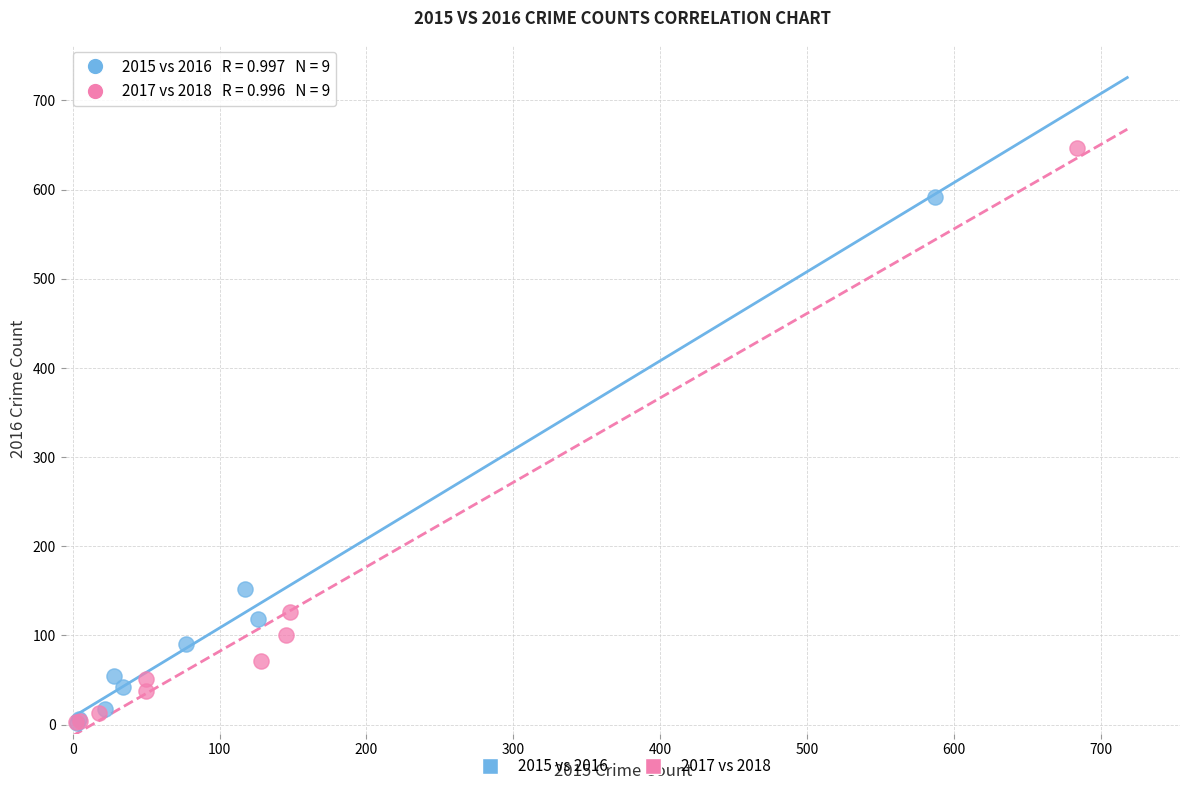

What are all the series names shown in the legend?

2015 vs 2016, 2017 vs 2018